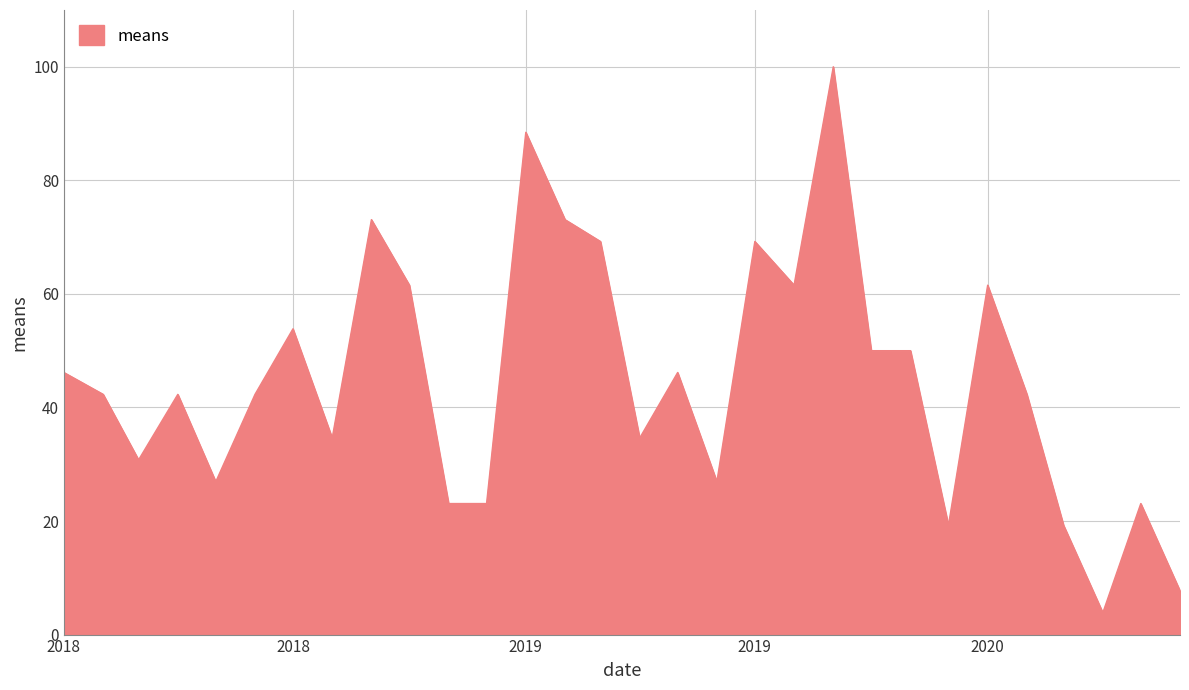

What is the difference between the maximum and minimum values?

96.2